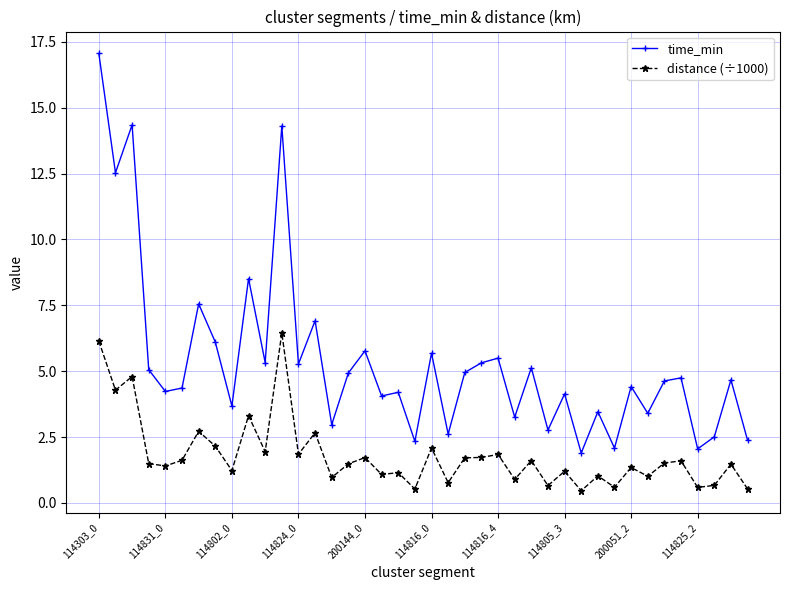

List the series in order of their peak value, lowest first.

distance (÷1000), time_min